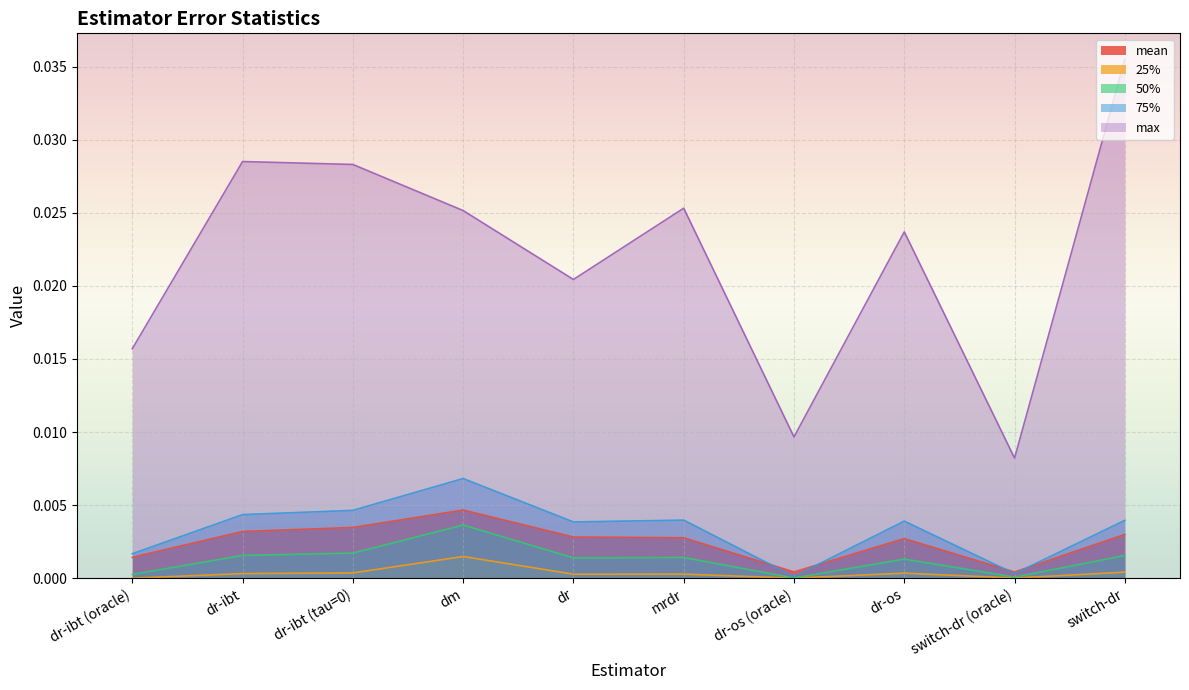

True or false: mean and 25% cross at least once.

False